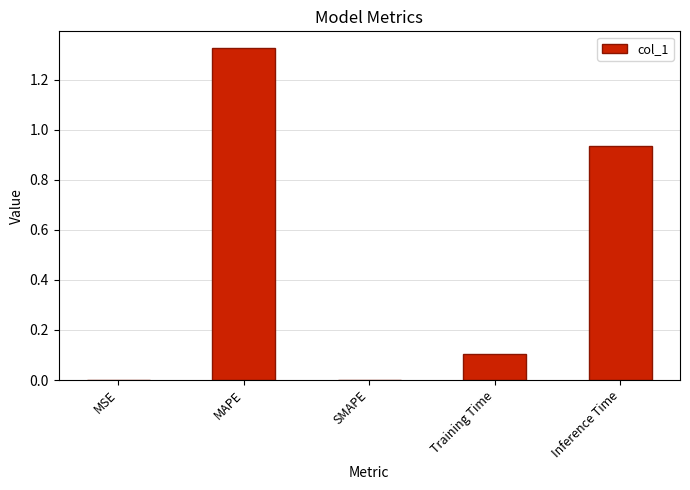

What is the change in value from MAPE to SMAPE?

-1.3